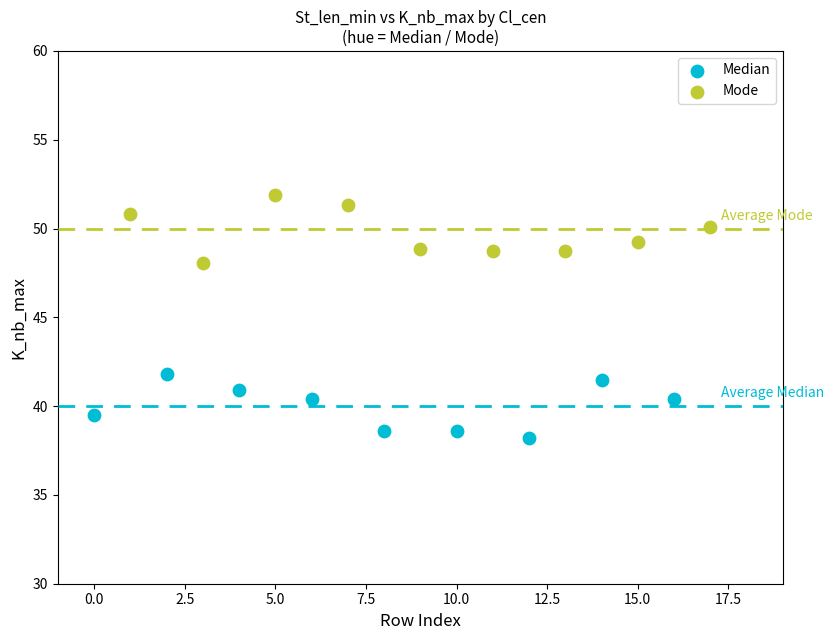

Which series contains the highest Y value?

Mode